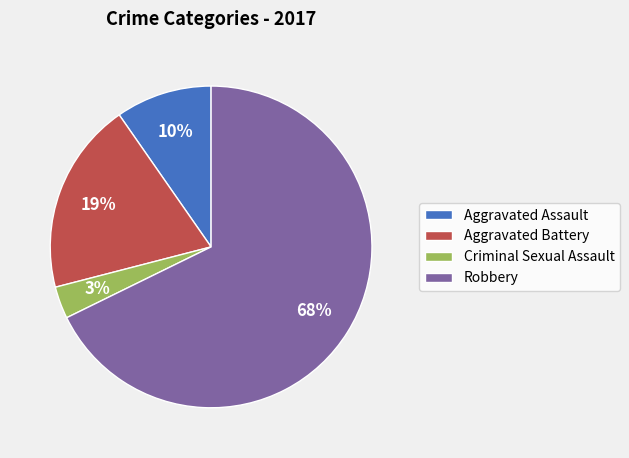

Which category accounts for the majority?

Robbery